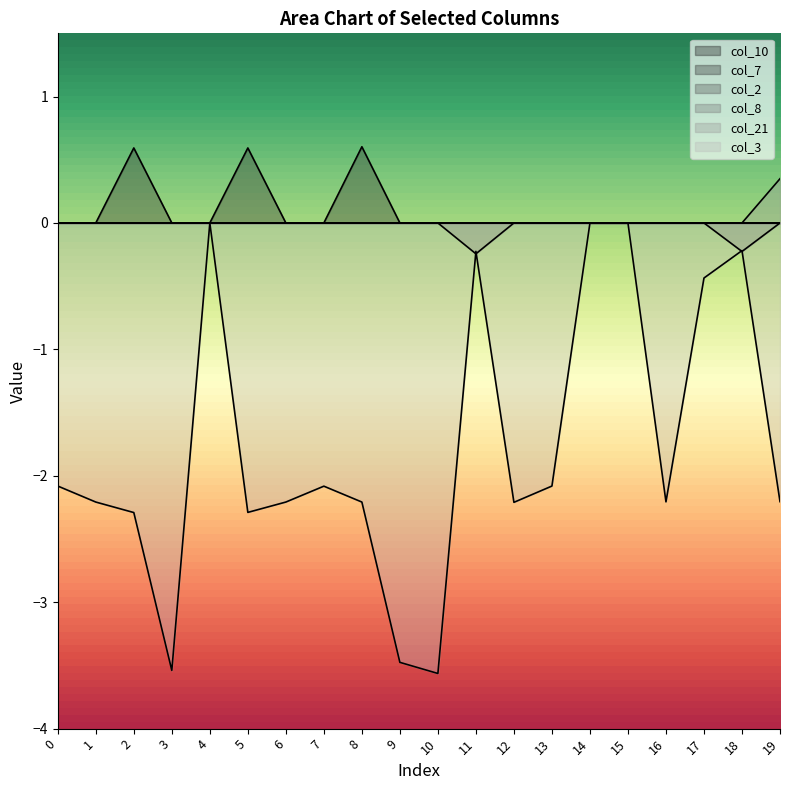

Reading right to left, what are all the values shown in this chart?

col_7: 0.0	0.0	0.0	0.0	0.0	0.0	0.0	0.0	0.0	0.0	0.0	0.6	0.0	0.0	0.6	0.0	0.0	0.6	0.0	0.0
col_8: 0.0	-0.2	0.0	0.0	0.0	0.0	0.0	0.0	-0.2	0.0	0.0	0.0	0.0	0.0	0.0	0.0	0.0	0.0	0.0	0.0
col_21: 0.4	0.0	0.0	0.0	0.0	0.0	0.0	0.0	0.0	0.0	0.0	0.0	0.0	0.0	0.0	0.0	0.0	0.0	0.0	0.0
col_3: -2.2	-0.2	-0.4	-2.2	0.0	0.0	-2.1	-2.2	-0.2	-3.6	-3.5	-2.2	-2.1	-2.2	-2.3	0.0	-3.5	-2.3	-2.2	-2.1